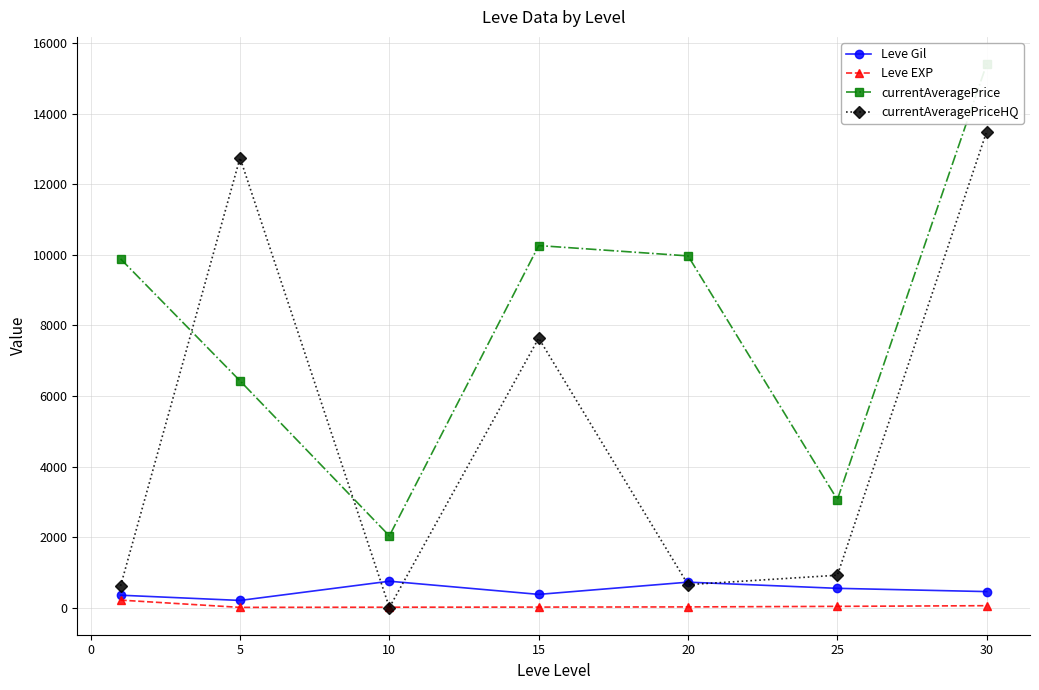

Which series has the largest total across all categories?

currentAveragePrice